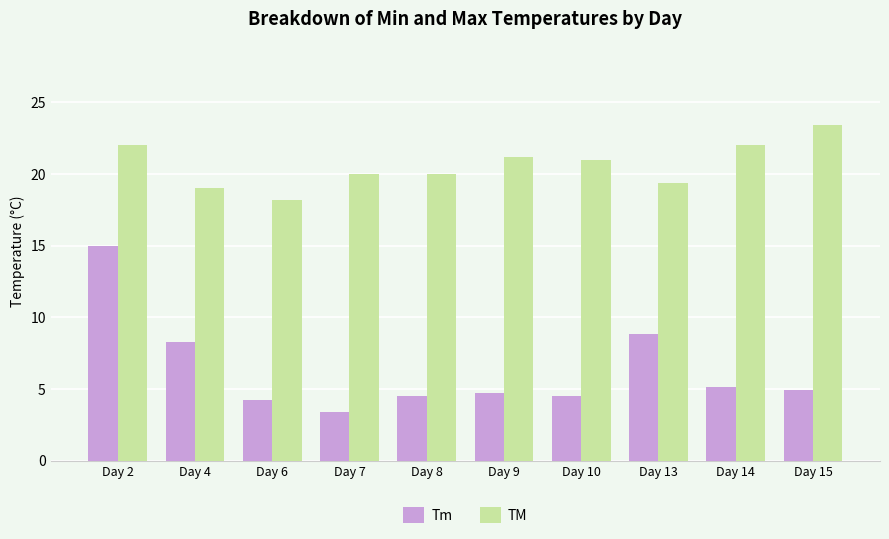

Which series changed the most between Day 6 and Day 14?

TM